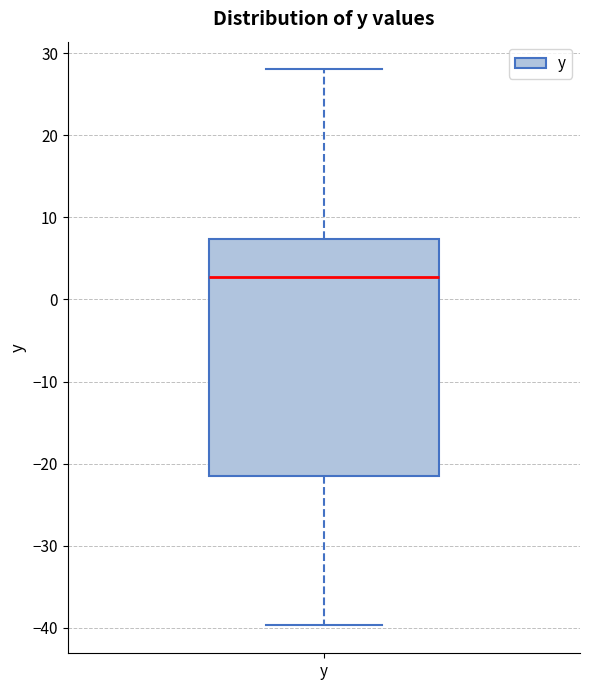

Where does the upper whisker of the box for y end on the y-axis? The values are not printed on the chart, so give them approximately, as read against the axis.

28